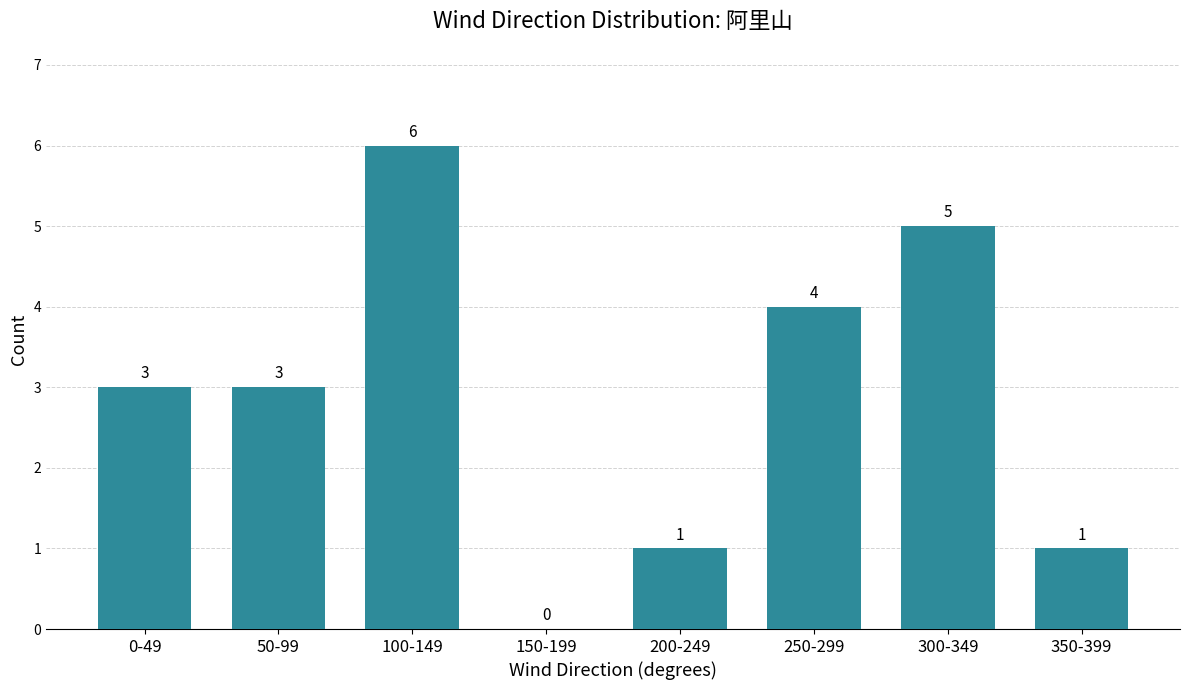

Reading right to left, what are all the values shown in this chart?

350-399=1	300-349=5	250-299=4	200-249=1	150-199=0	100-149=6	50-99=3	0-49=3